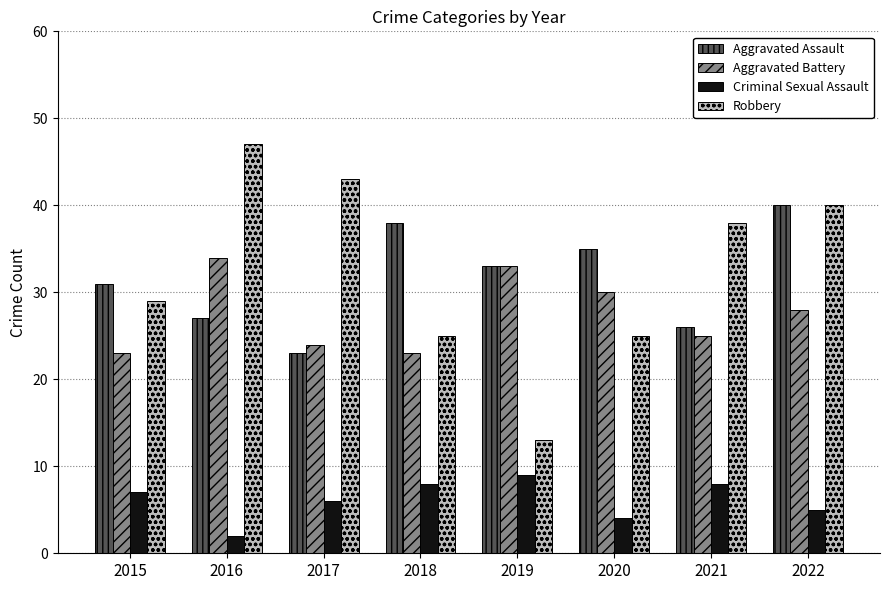

Count the Criminal Sexual Assault values in the range 5 to 8.

5